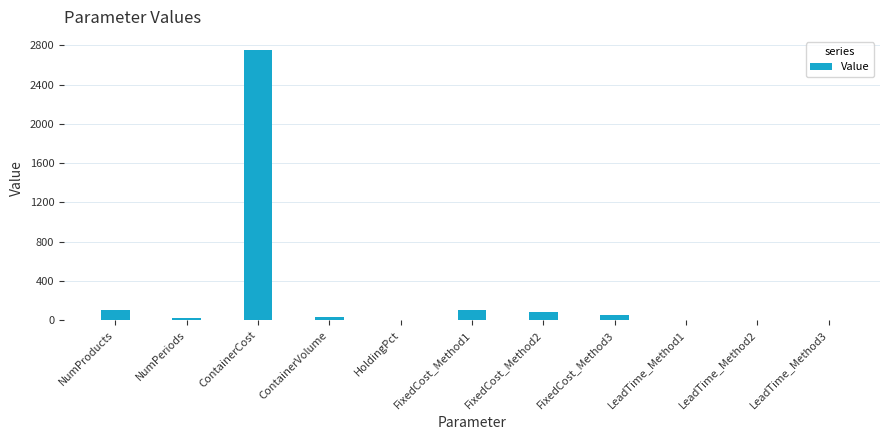

Which category has the highest value across all series?

ContainerCost